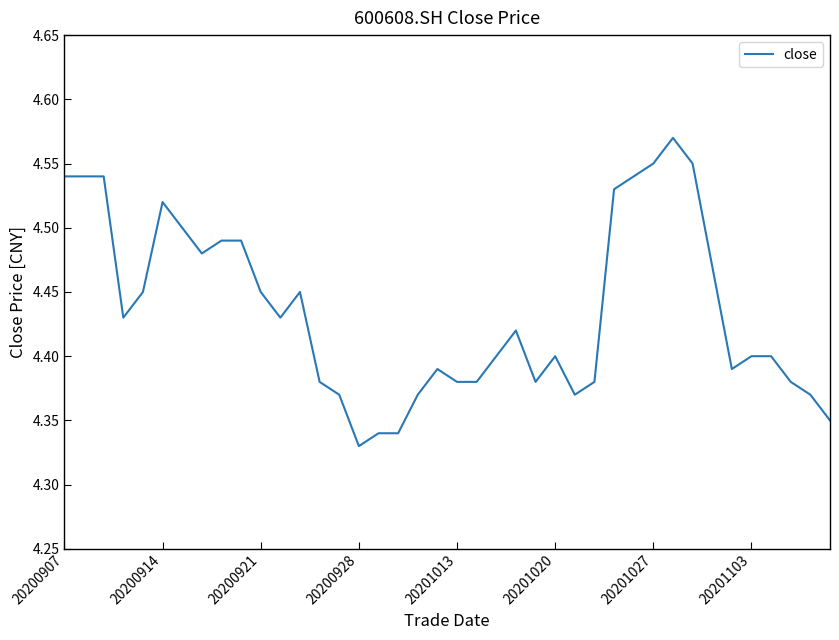

How many points are higher than both their immediate neighbors (excluding endpoints)?

6